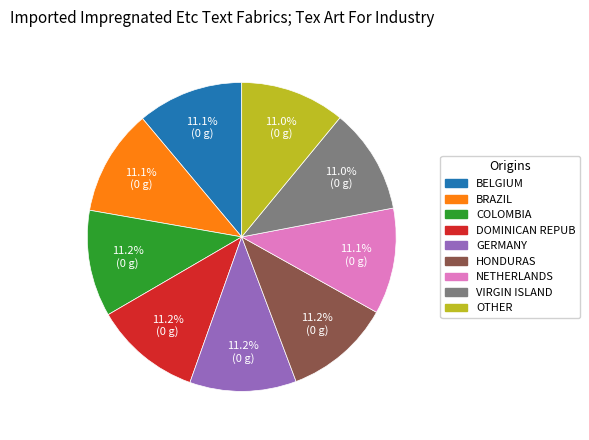

Approximately how many times larger is the value at BRAZIL compared to DOMINICAN REPUB?

1.0